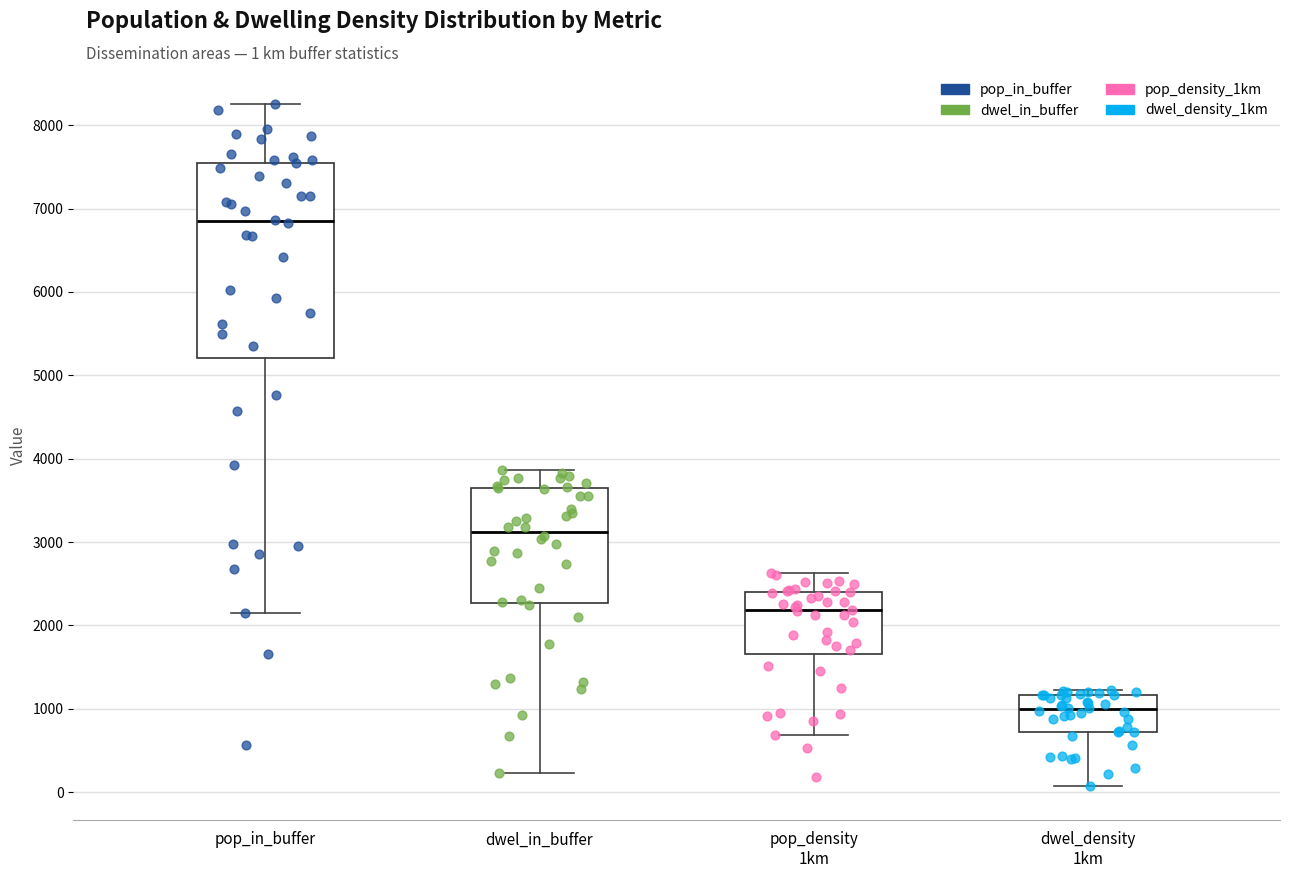

Reading left to right, read every box against the y-axis: the position of its median line, the range the box covers, and the ends of its whiskers. The values are not printed on the chart, so give them approximately, as read against the axis.

pop_in_buffer: median 6800, box 5200 to 7600, whiskers 2100 to 8300
dwel_in_buffer: median 3100, box 2300 to 3600, whiskers 200 to 3900
pop_density 1km: median 2200, box 1700 to 2400, whiskers 700 to 2600
dwel_density 1km: median 1000, box 700 to 1200, whiskers 100 to 1200 (just above the box's upper edge)